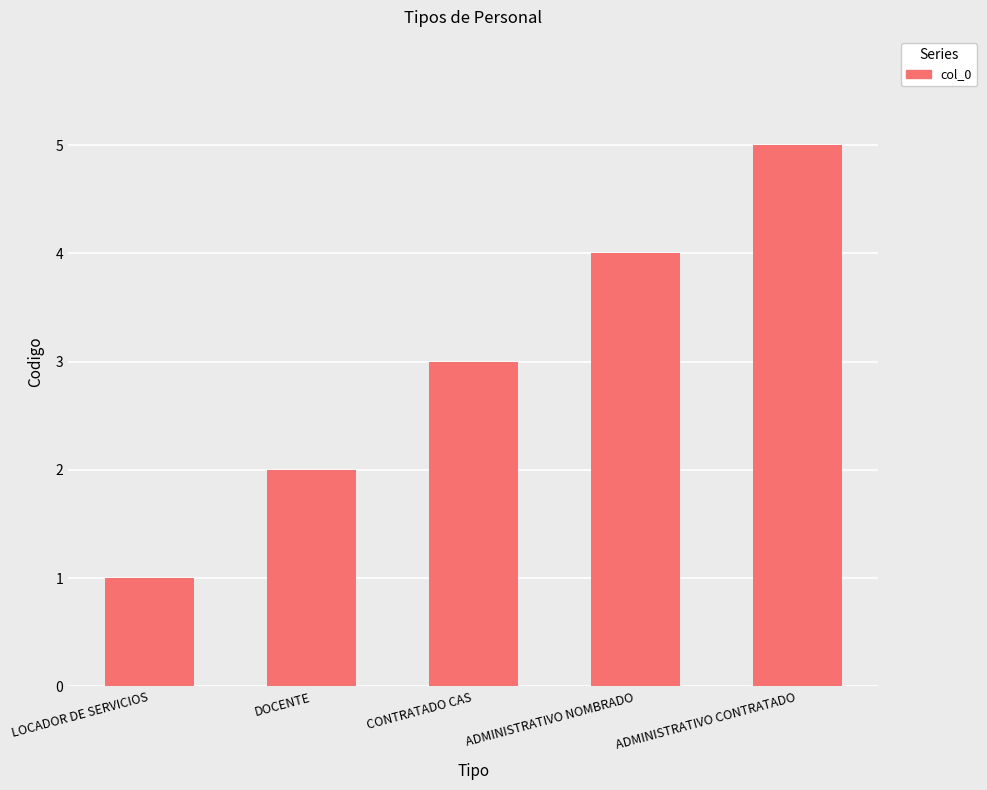

At which label is the value closest to 3?

CONTRATADO CAS